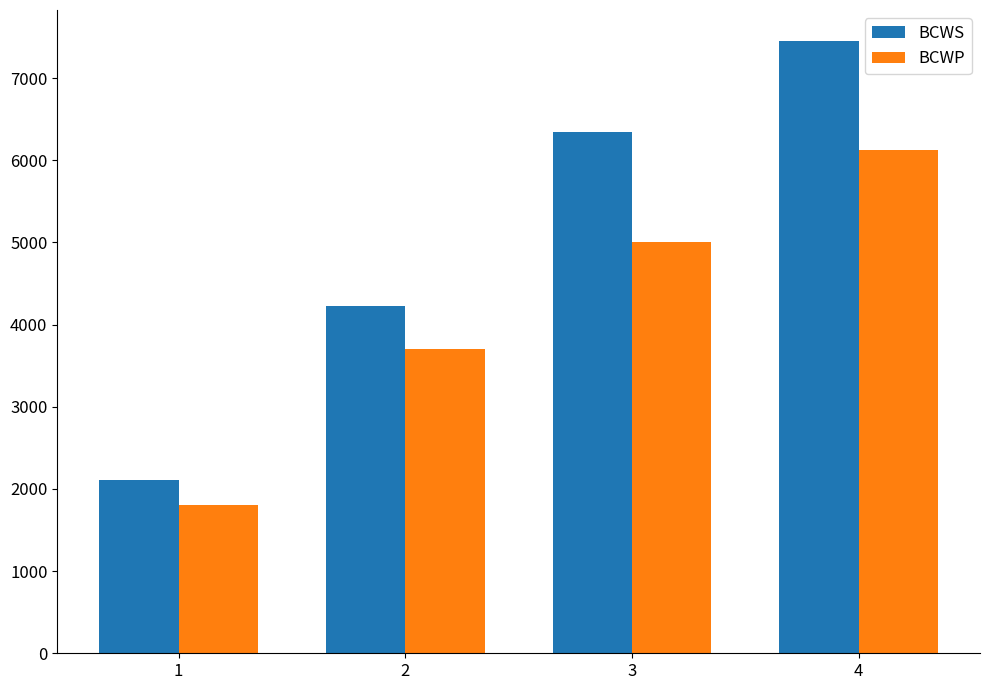

What value does the BCWP series have at 1, to the nearest 10?

1800